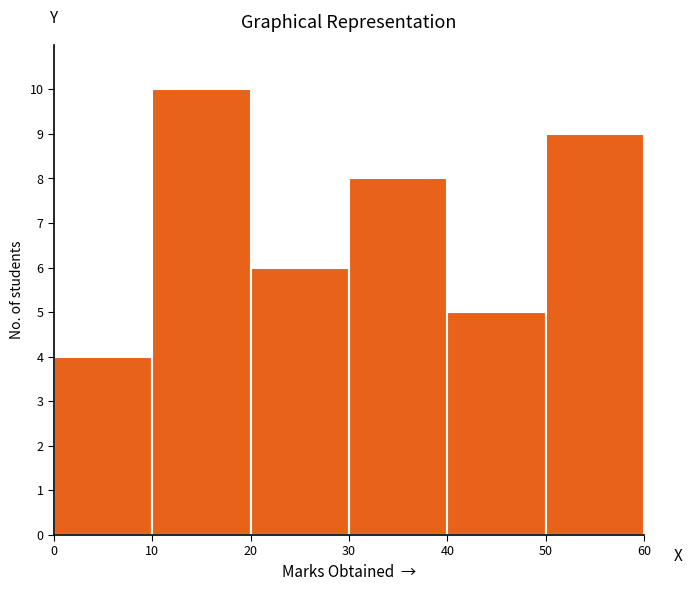

Reading left to right, transcribe this chart: for each bar, give the range it covers on the x-axis and its height. The values are not printed on the chart, so give them approximately, as read against the axis.

0 to 10: 4
10 to 20: 10
20 to 30: 6
30 to 40: 8
40 to 50: 5
50 to 60: 9